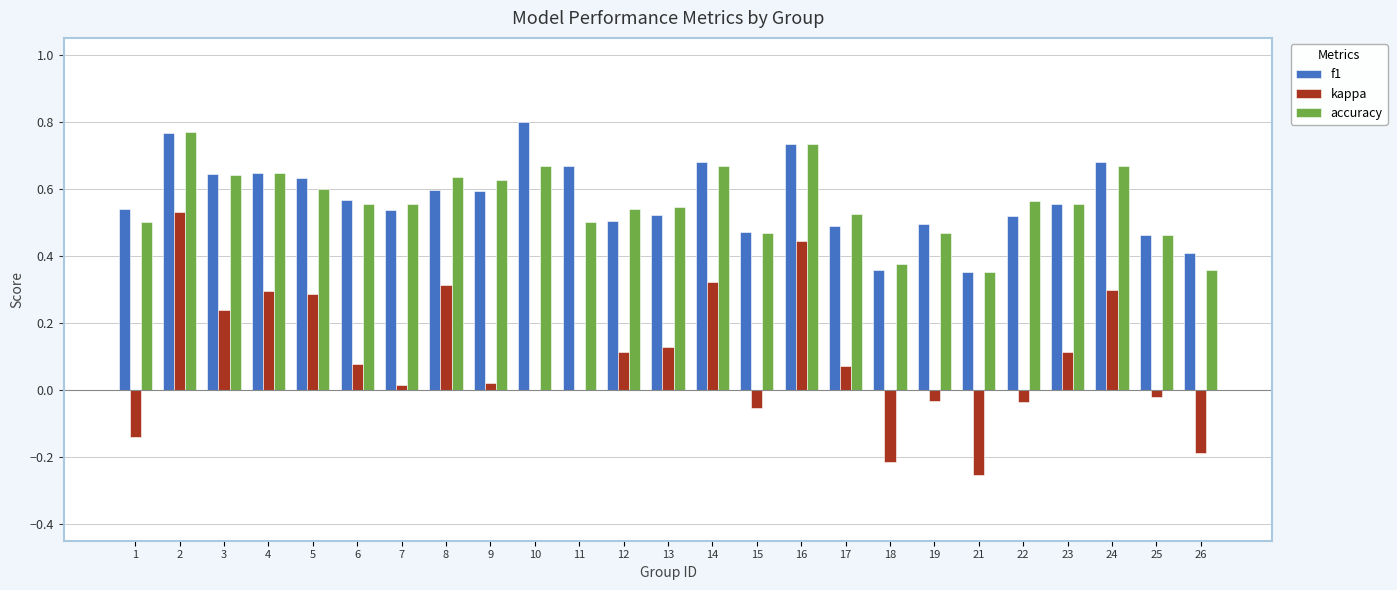

What are all the series names shown in the legend?

f1, kappa, accuracy